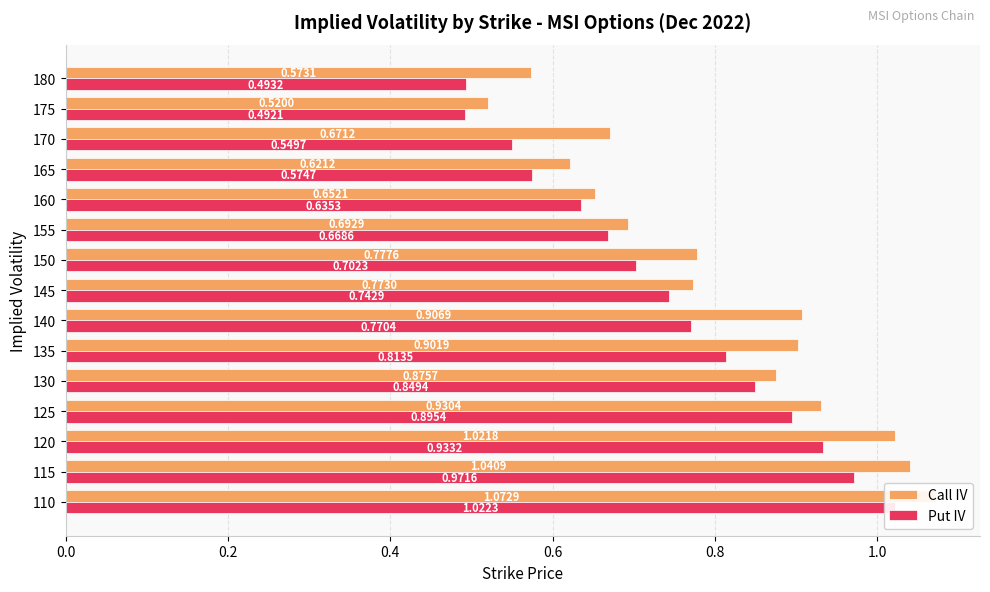

What is the difference between the maximum and minimum values in the Call IV series?

0.6